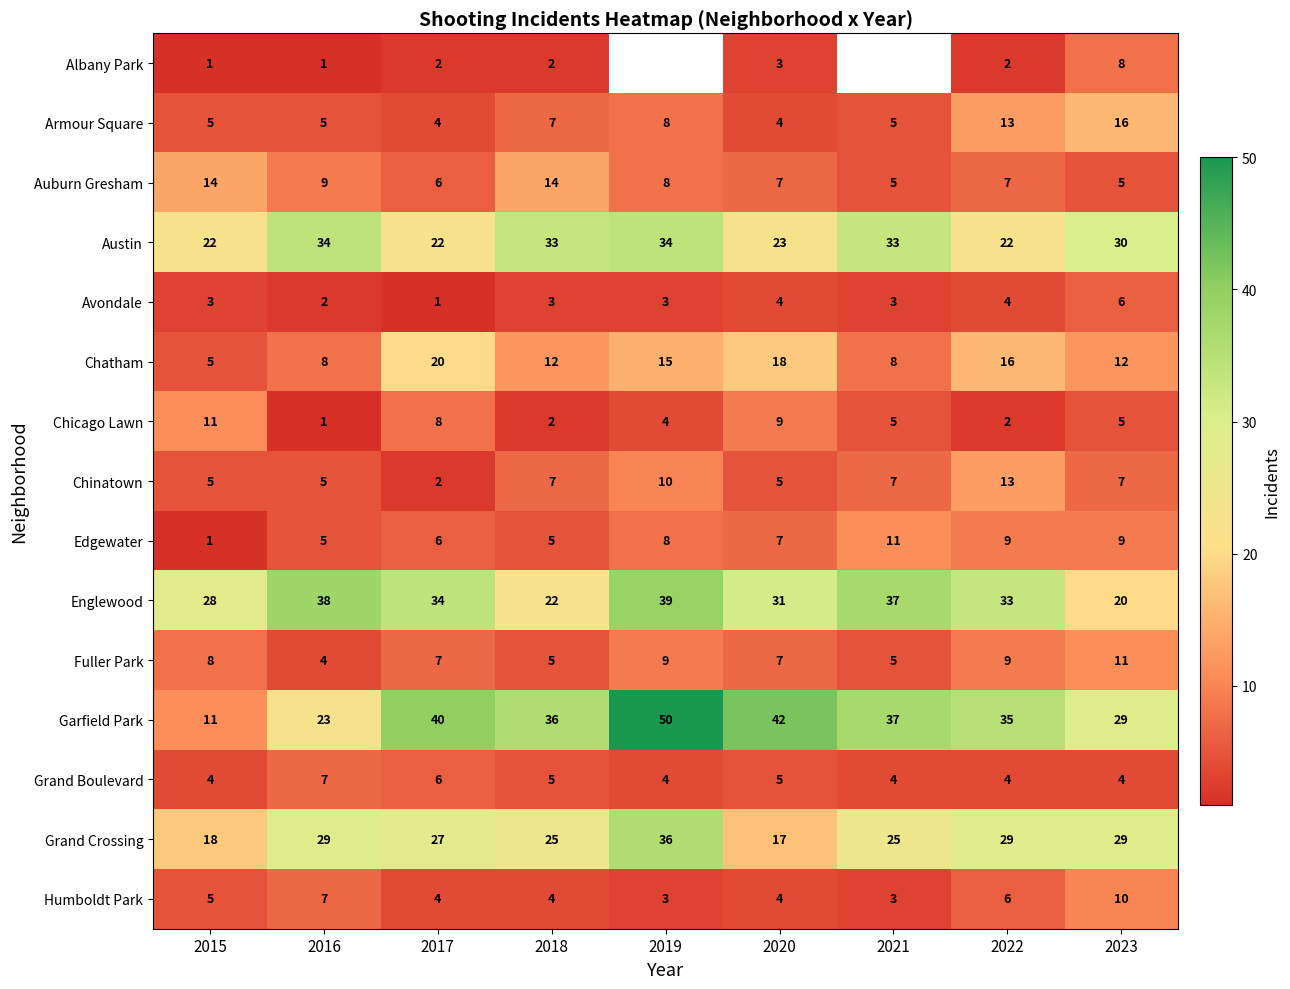

At which label does Chicago Lawn first exceed 5?

2015